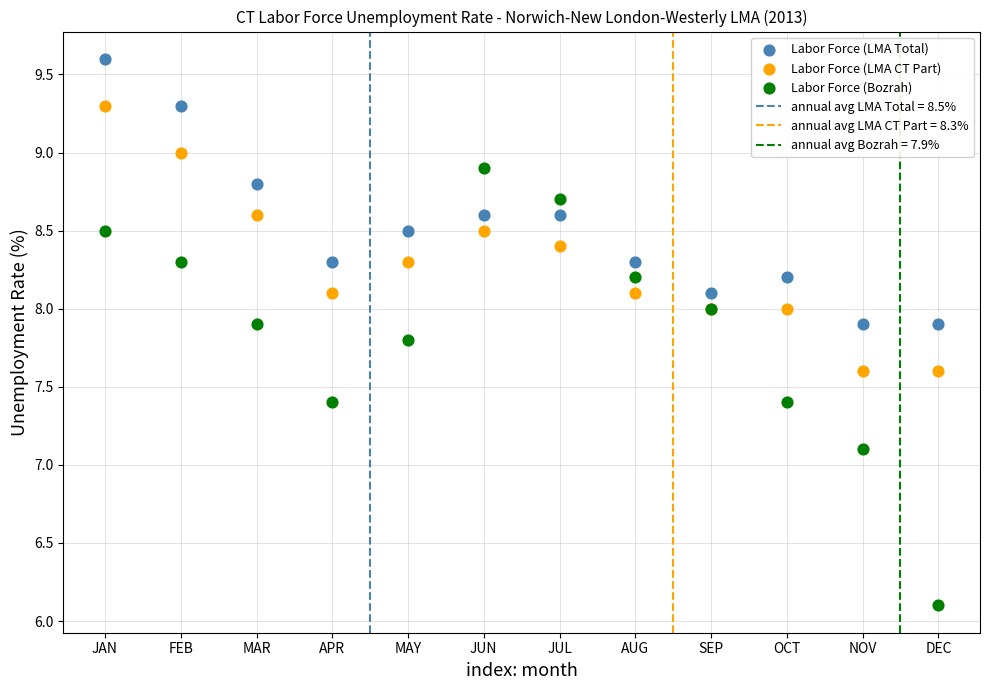

Which series contains the highest Y value?

Labor Force (LMA Total)